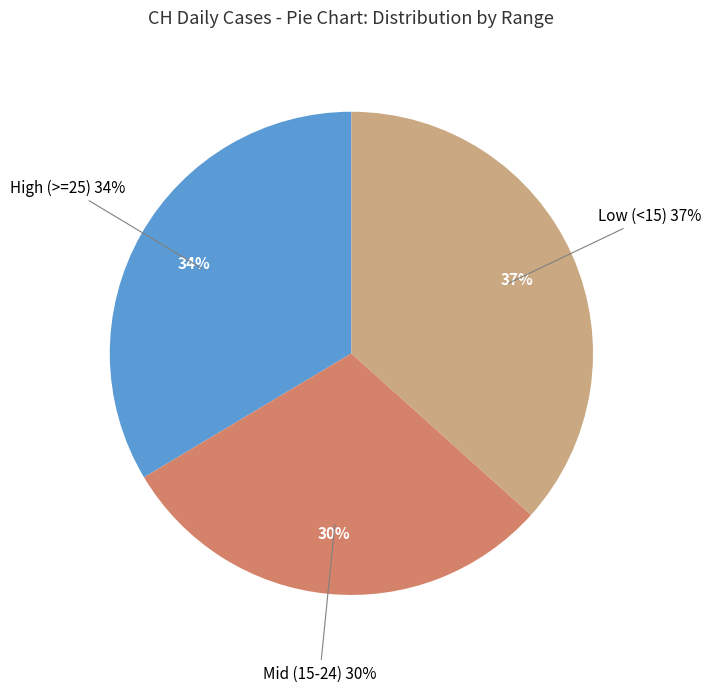

The 2020-06-25 slice represents 10% of the pie. True or false?

False